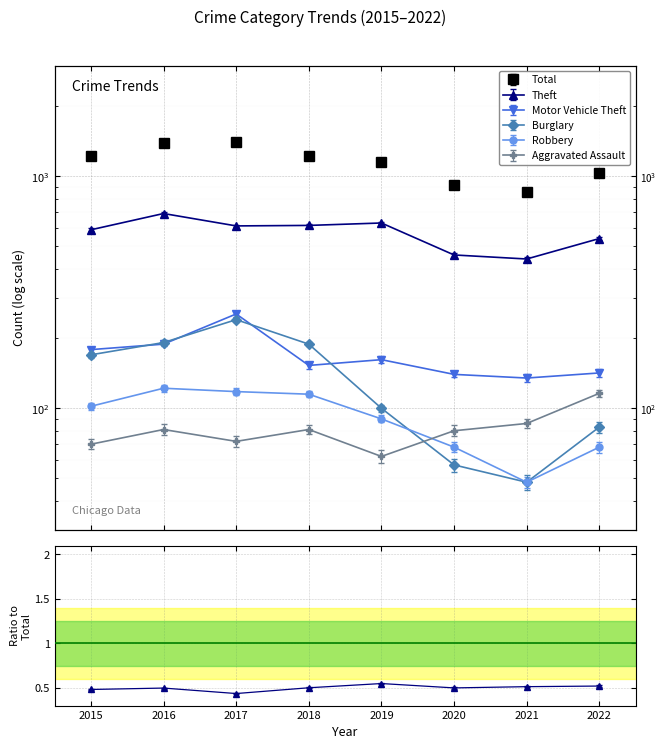

How many data points in Burglary are above 170?

3